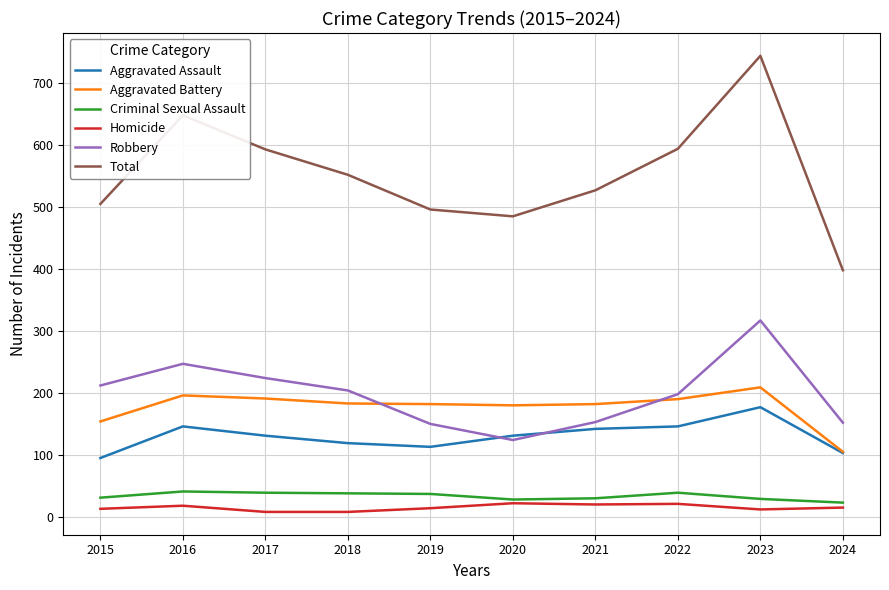

What are all the series names shown in the legend?

Aggravated Assault, Aggravated Battery, Criminal Sexual Assault, Homicide, Robbery, Total